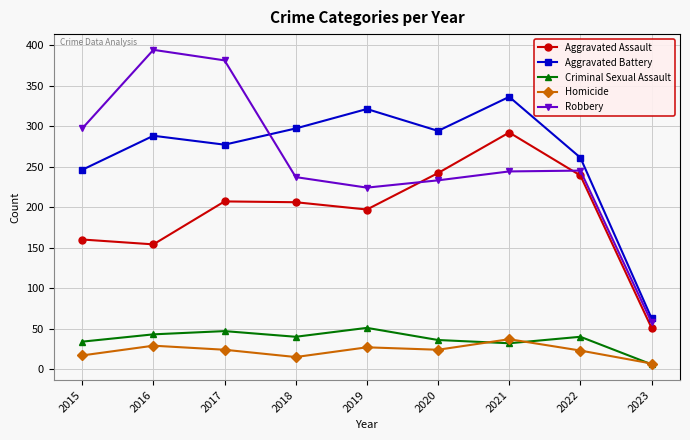

What is the highest value of the Aggravated Battery series?

336